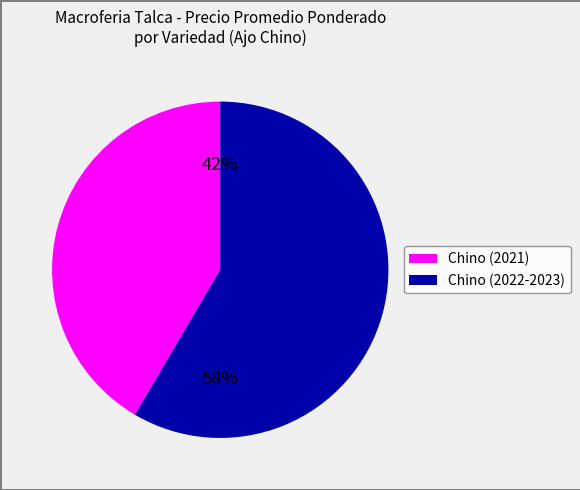

Is there any slice that represents more than half of the pie?

Yes